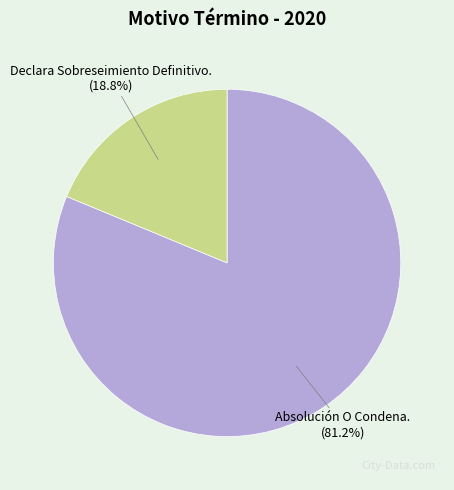

Which category accounts for the majority?

Absolución O Condena.